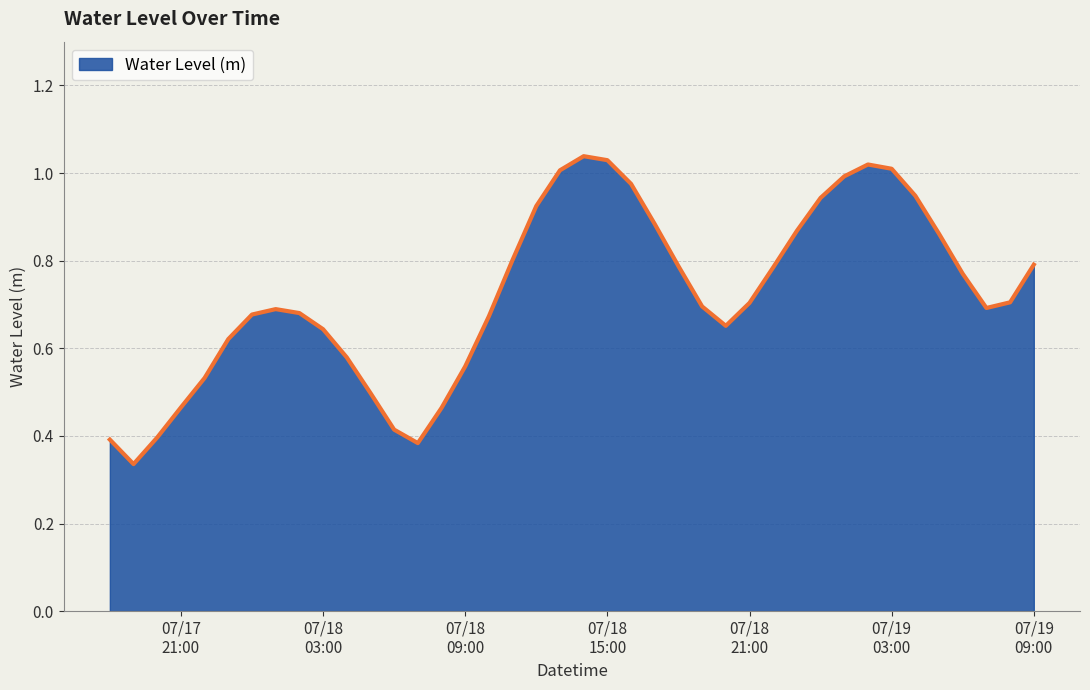

Rank the categories by value from lowest to highest.

2023-07-17 19:00:00, 2023-07-18 07:00:00, 2023-07-17 18:00:00, 2023-07-17 20:00:00, 2023-07-18 06:00:00, 2023-07-18 08:00:00, 2023-07-17 21:00:00, 2023-07-18 05:00:00, 2023-07-17 22:00:00, 2023-07-18 09:00:00, 2023-07-18 04:00:00, 2023-07-17 23:00:00, 2023-07-18 03:00:00, 2023-07-18 20:00:00, 2023-07-18 10:00:00, 2023-07-18 00:00:00, 2023-07-18 02:00:00, 2023-07-18 01:00:00, 2023-07-19 07:00:00, 2023-07-18 19:00:00, 2023-07-18 21:00:00, 2023-07-19 08:00:00, 2023-07-19 06:00:00, 2023-07-18 22:00:00, 2023-07-18 18:00:00, 2023-07-19 09:00:00, 2023-07-18 11:00:00, 2023-07-19 05:00:00, 2023-07-18 23:00:00, 2023-07-18 17:00:00, 2023-07-18 12:00:00, 2023-07-19 00:00:00, 2023-07-19 04:00:00, 2023-07-18 16:00:00, 2023-07-19 01:00:00, 2023-07-18 13:00:00, 2023-07-19 03:00:00, 2023-07-19 02:00:00, 2023-07-18 15:00:00, 2023-07-18 14:00:00